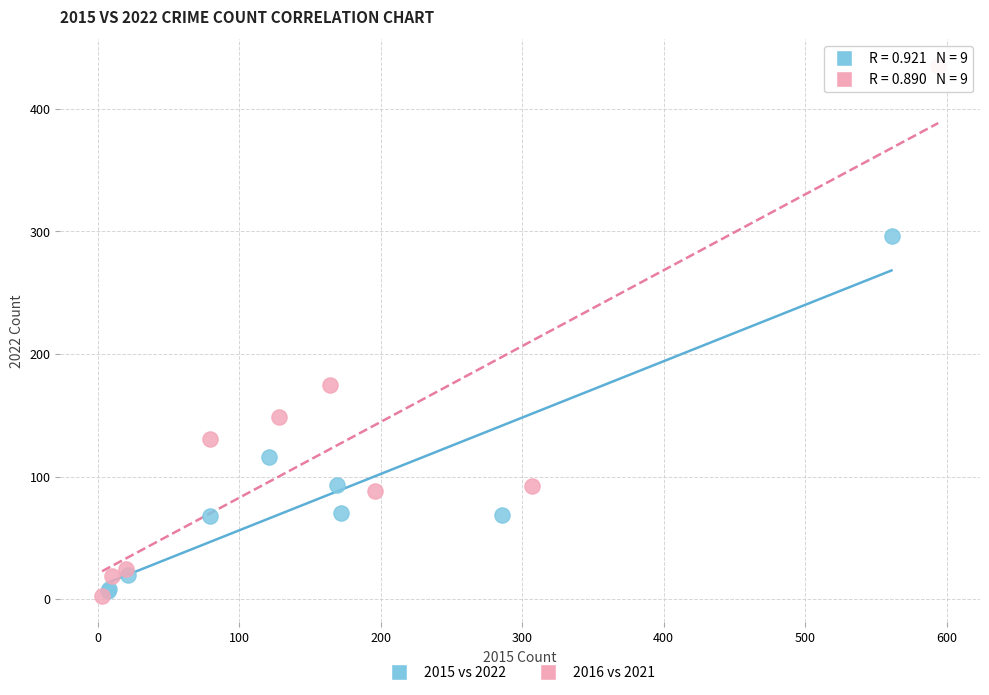

Which series has the largest Y range (max minus min)?

2016 vs 2021